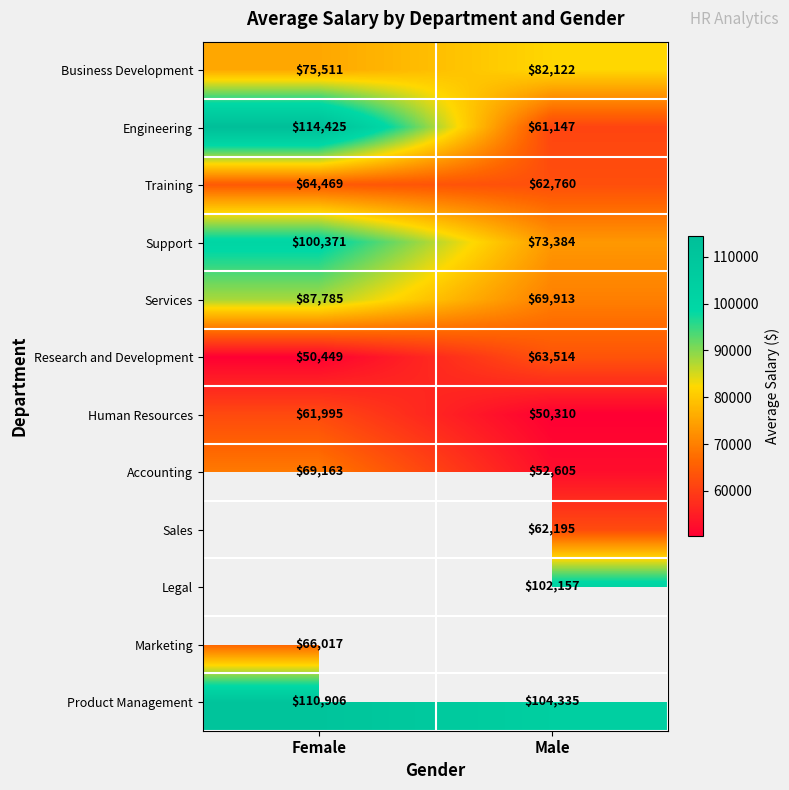

Which category has the highest value across all series?

Female